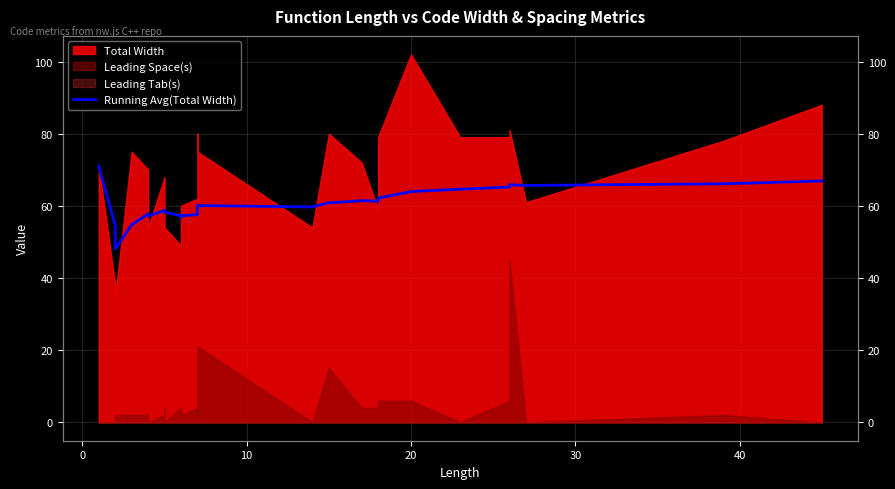

The chart shows a value of 19.8 at 17. True or false?

False